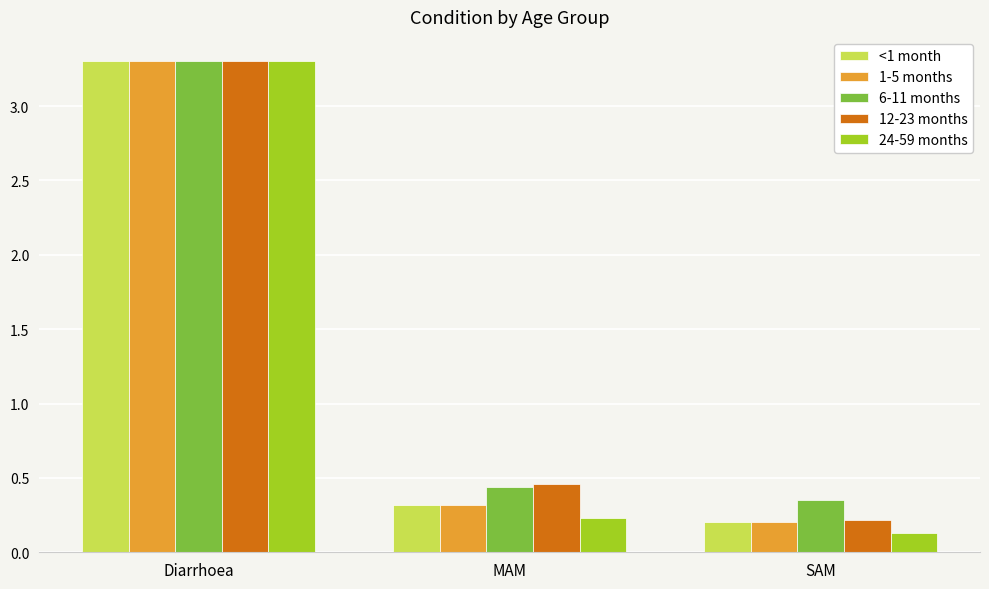

What is the spread (max minus min) of values at MAM?

0.2